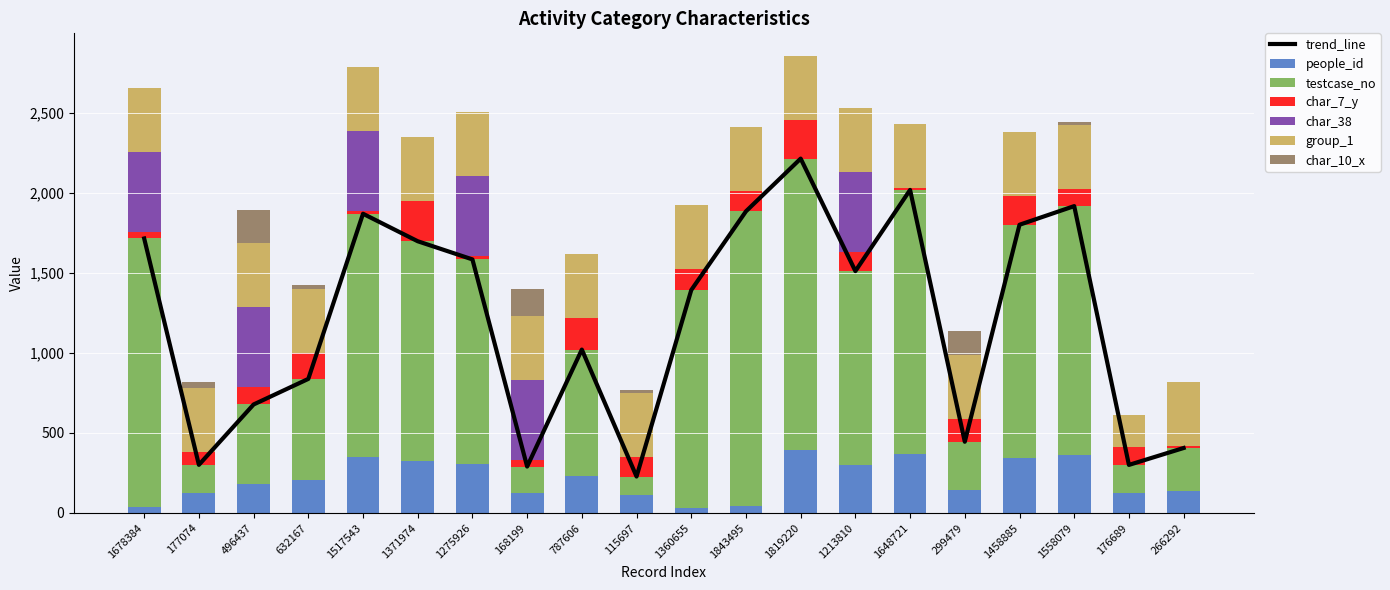

The value of testcase_no at 1517543 is 900.7. True or false?

False